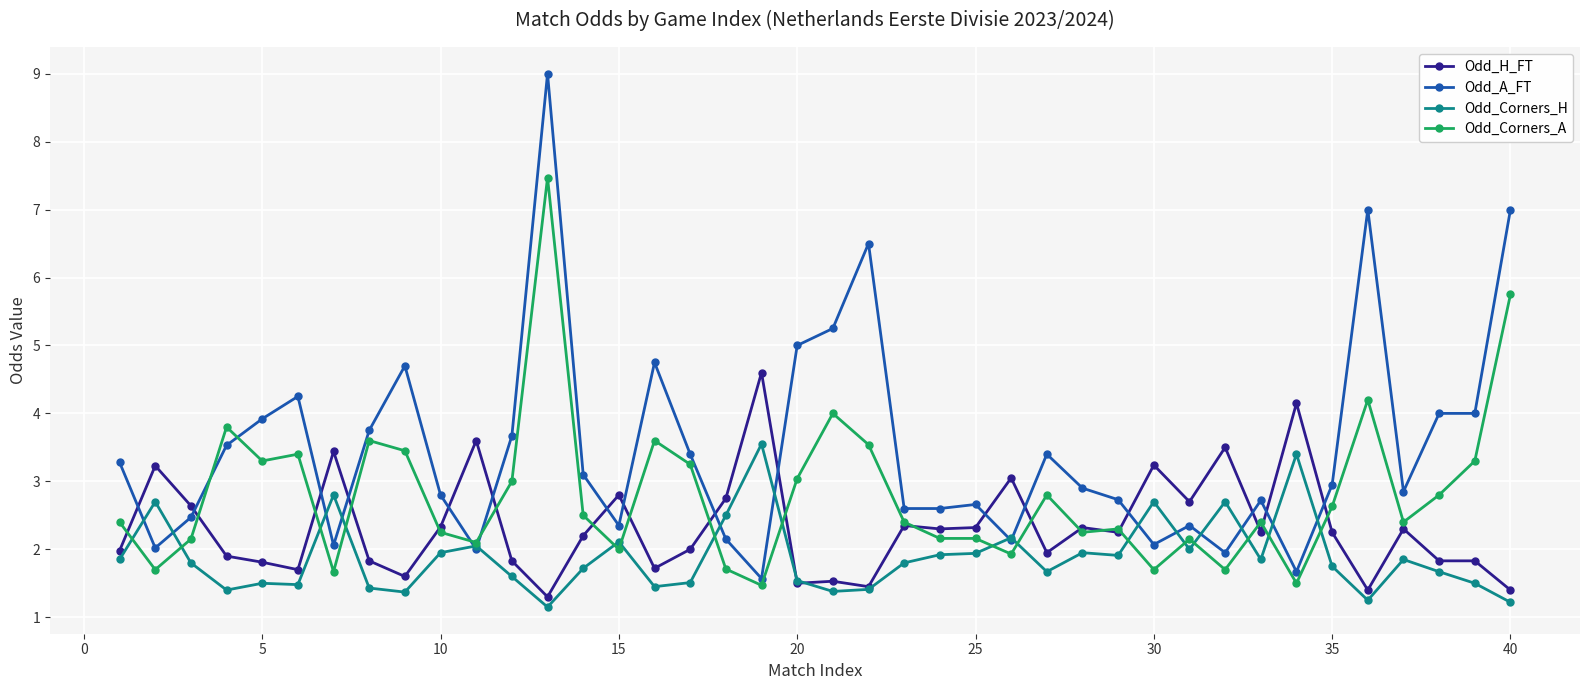

What are all the series names shown in the legend?

Odd_H_FT, Odd_A_FT, Odd_Corners_H, Odd_Corners_A